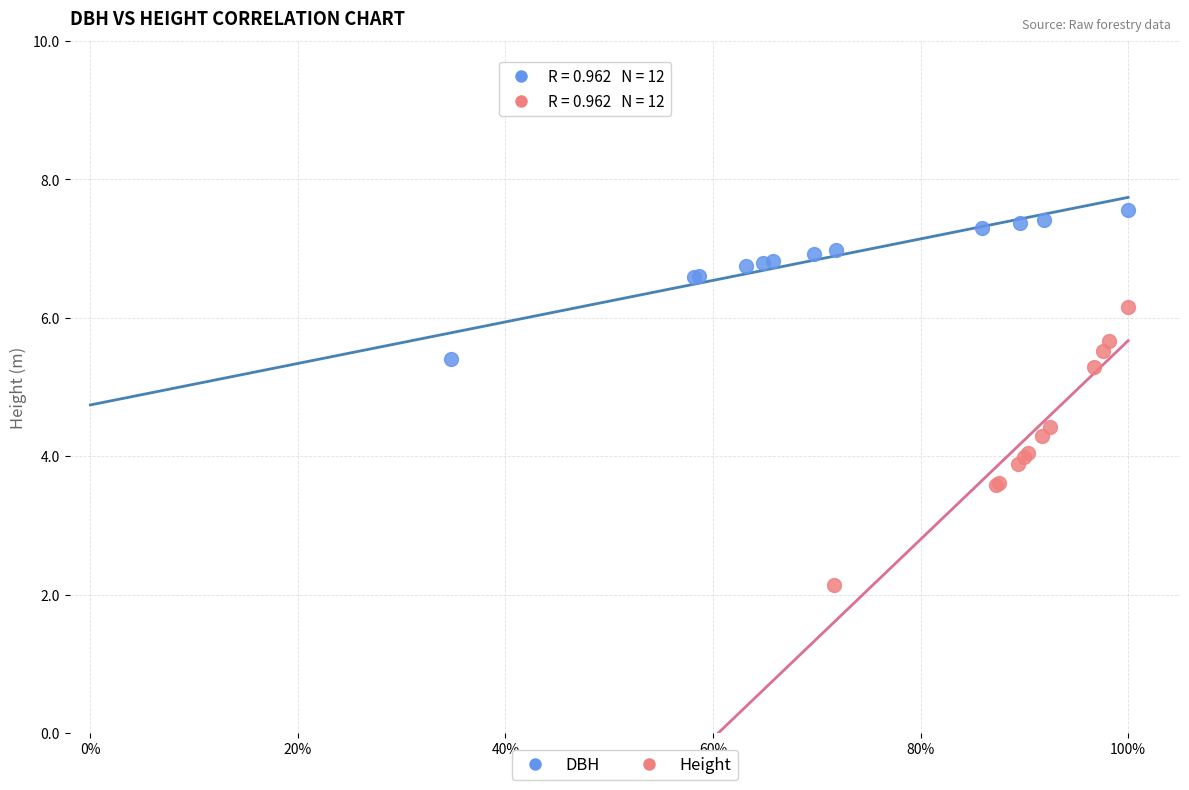

Which series contains the lowest Y value?

Height